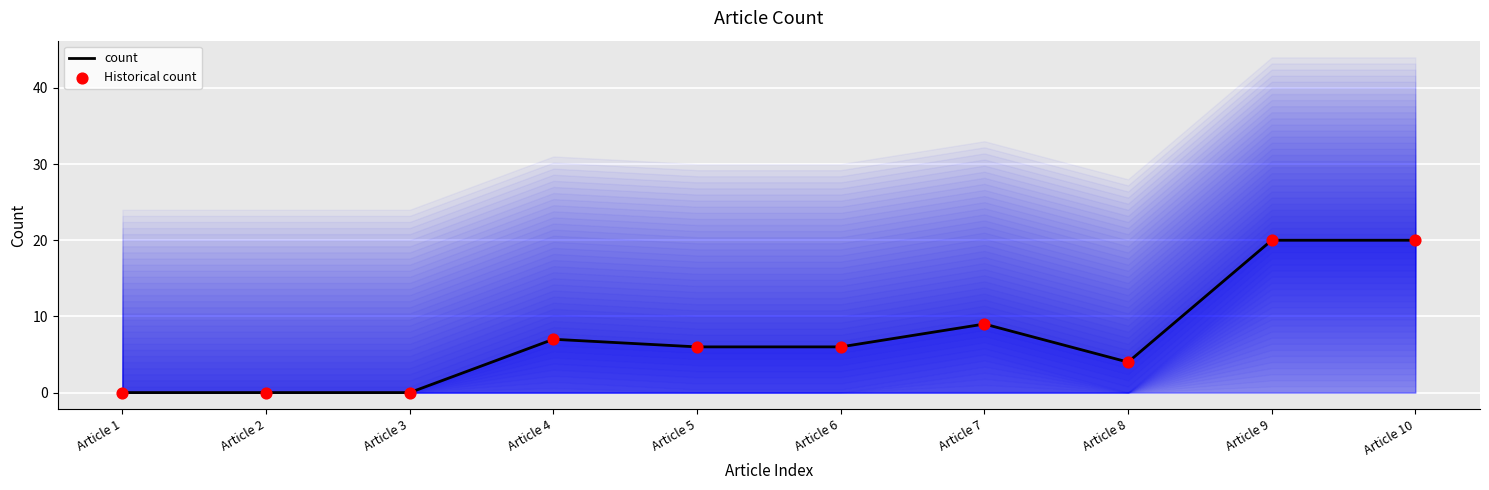

At which category is the sum across all series the highest?

Article 9